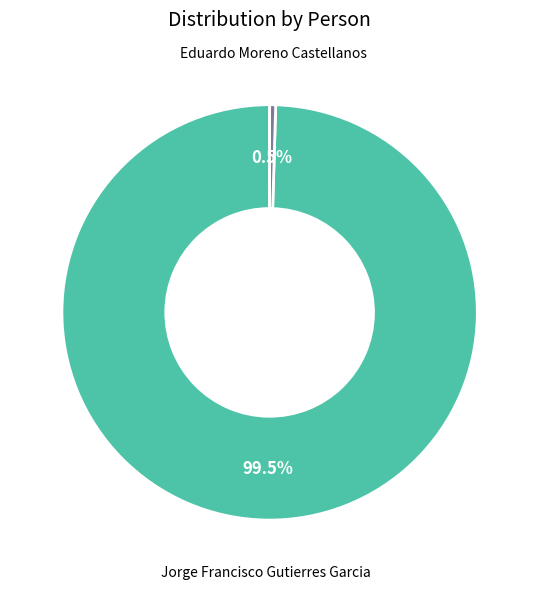

To the nearest percent, what is the average slice percentage?

50%